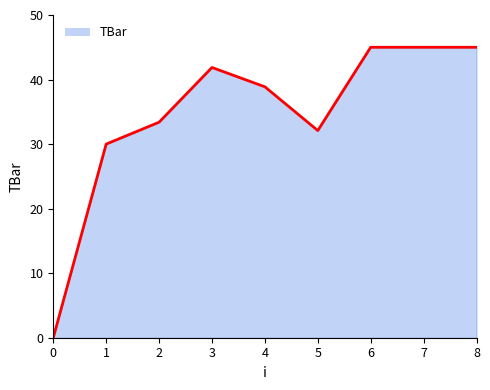

What is the sum of the values at 8 and 7?

90.0